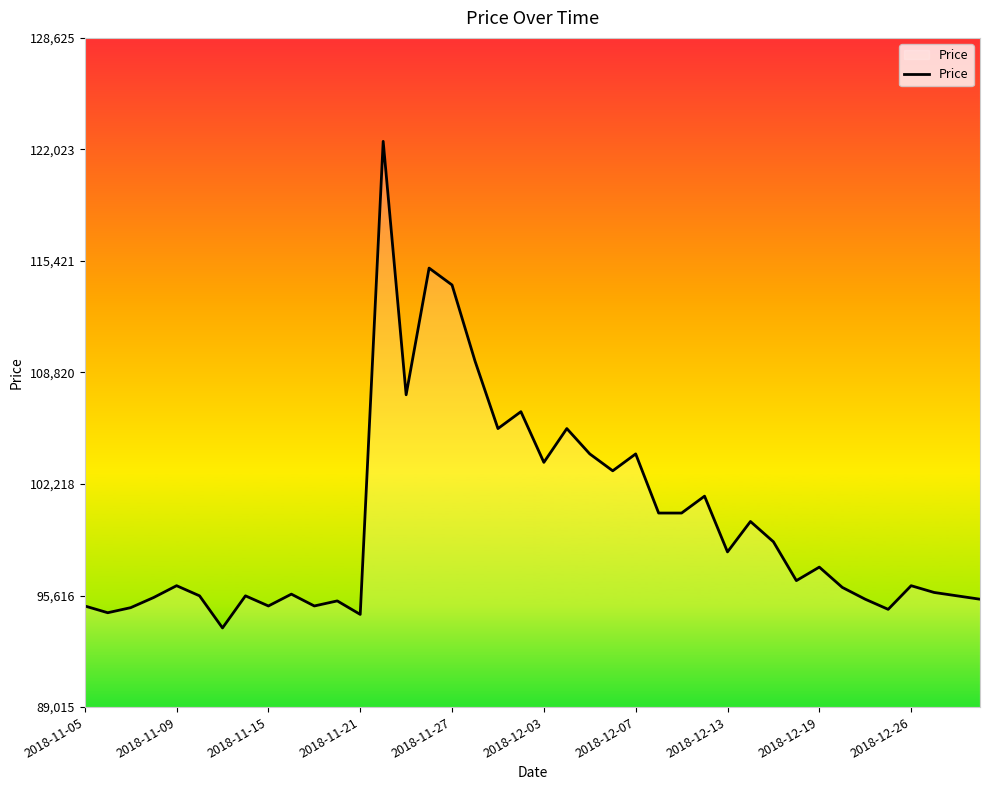

What is the greatest value displayed?

122500